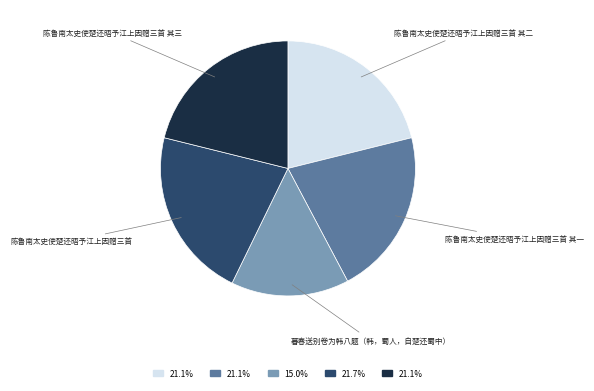

Approximately how many times larger is the value at 陈鲁南太史使楚还晤予江上因赠三首 compared to 陈鲁南太史使楚还晤予江上因赠三首 其二?

1.0